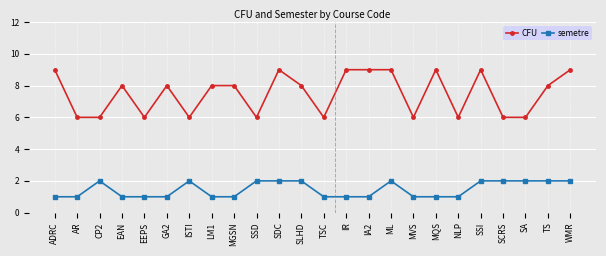

How many lines are shown in the chart?

2